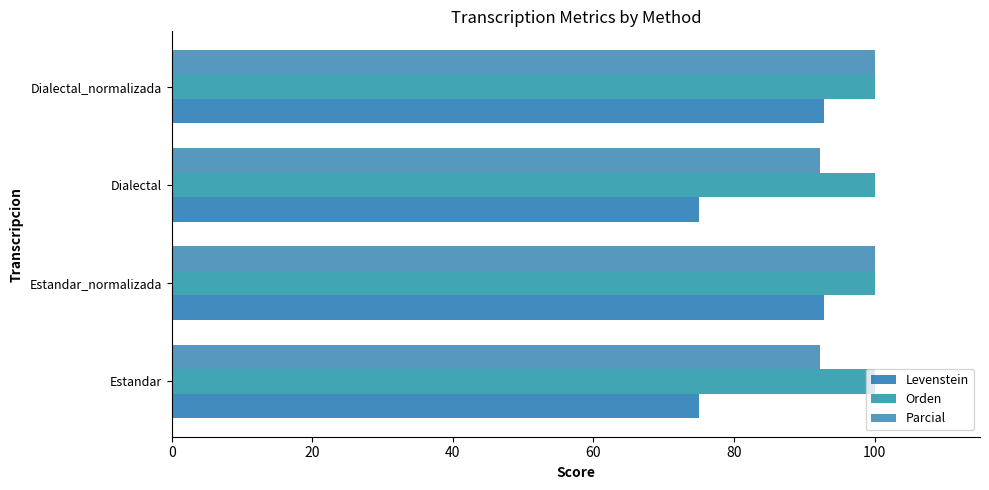

How many values in the Parcial series are below 100?

2